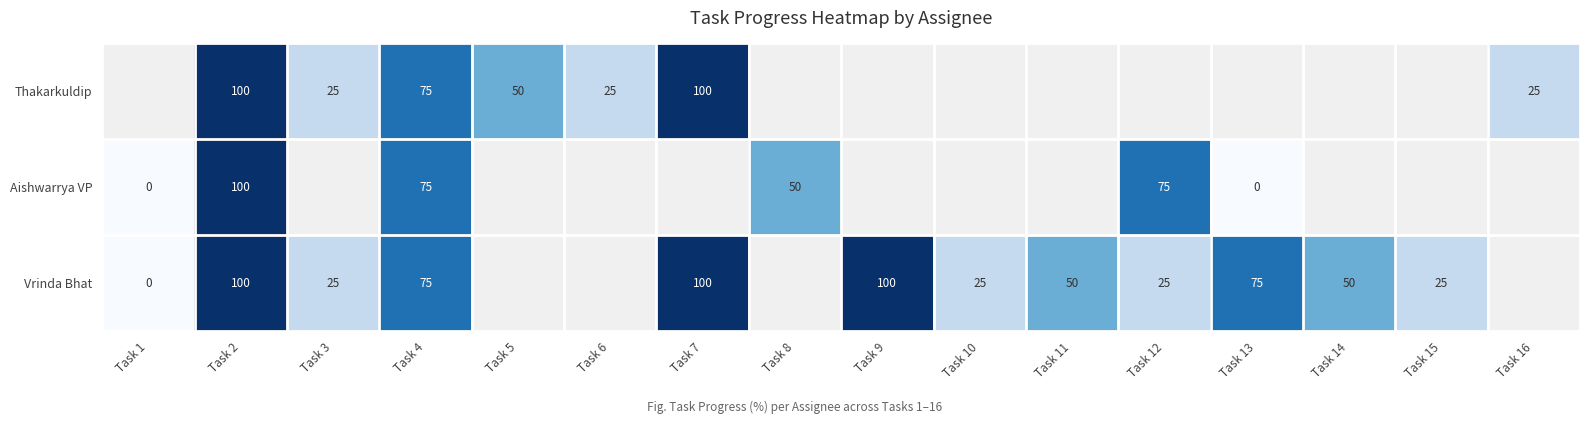

True or false: Vrinda Bhat has a value of 37 at Task 3.

False